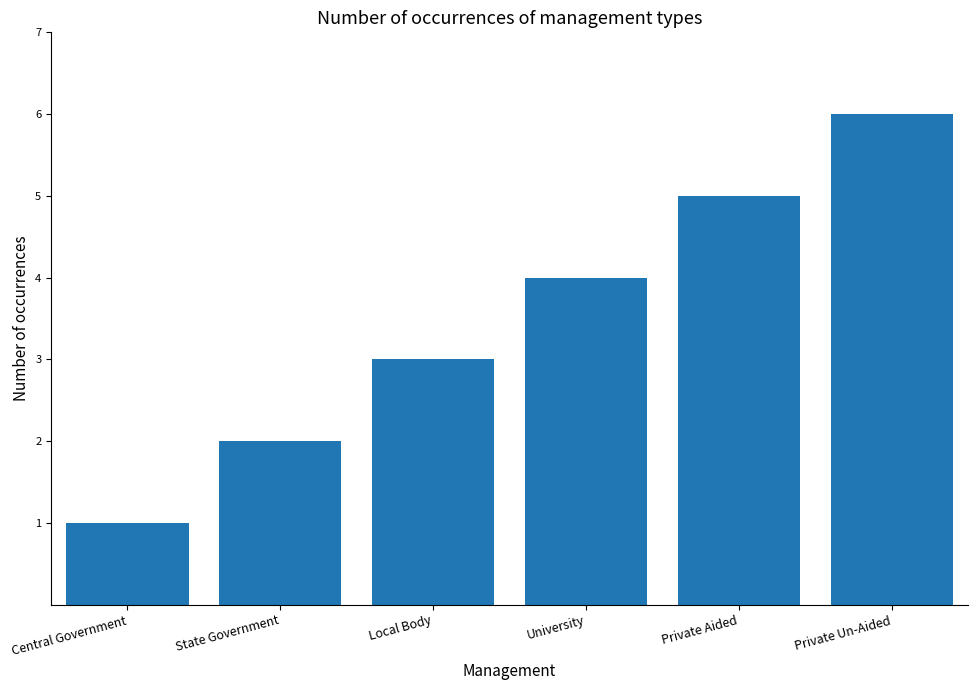

Is it true that the value at Private Aided is 9?

False